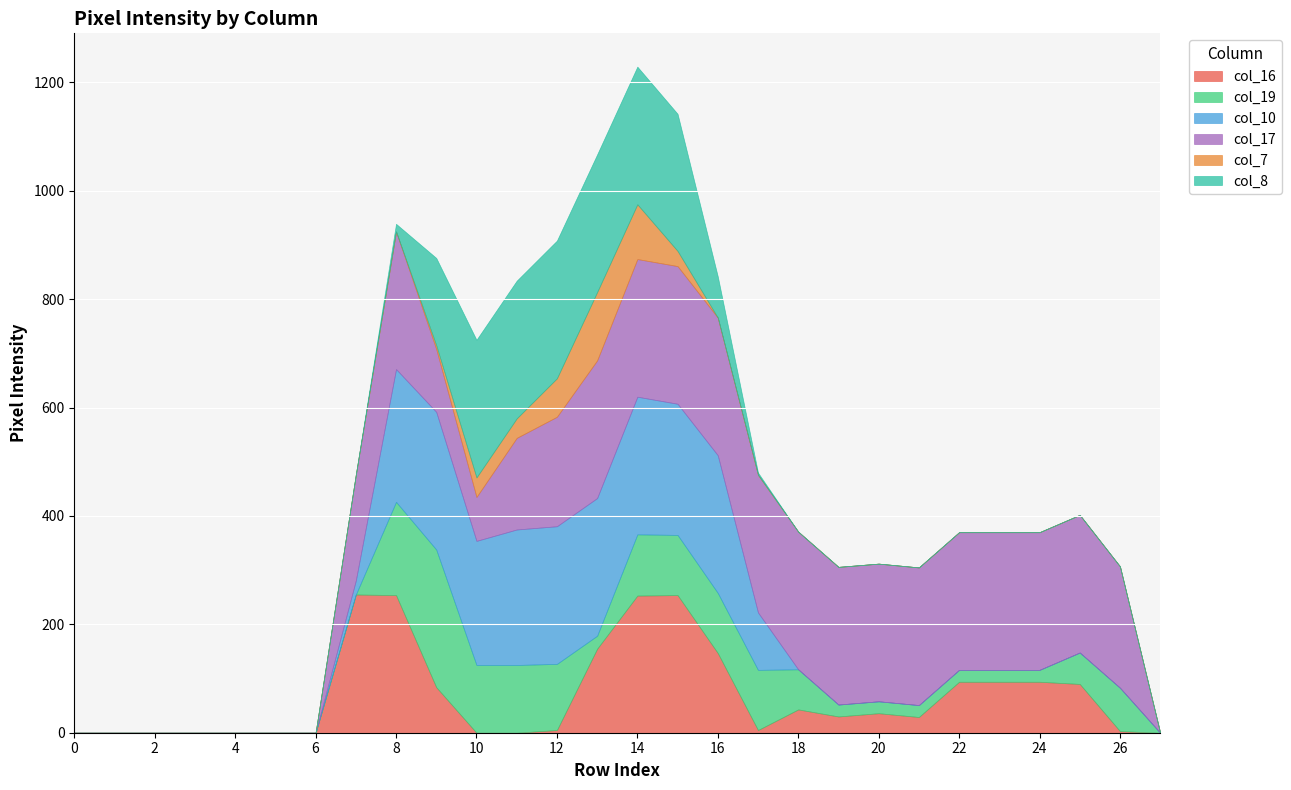

At which category is the sum across all series the highest?

14